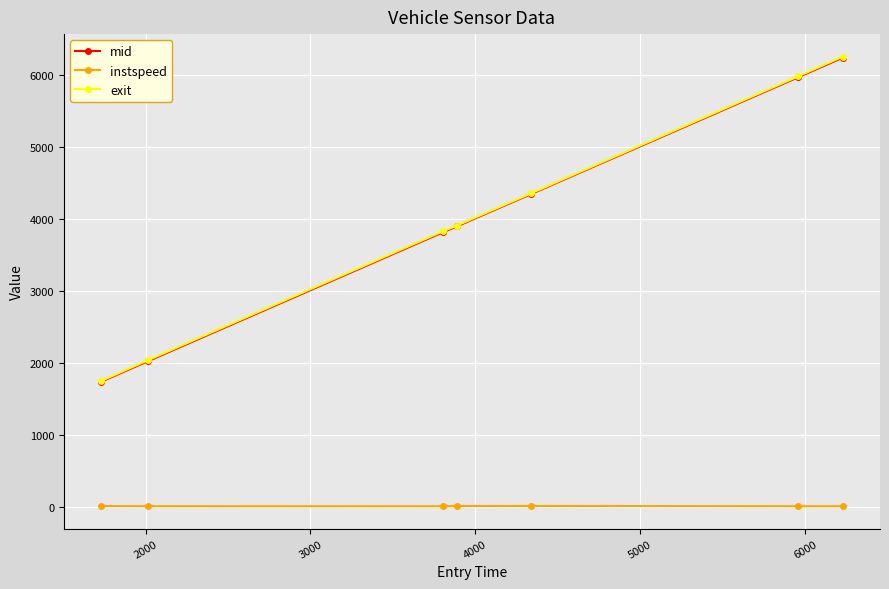

What is the sum of all mid values?

28032.8